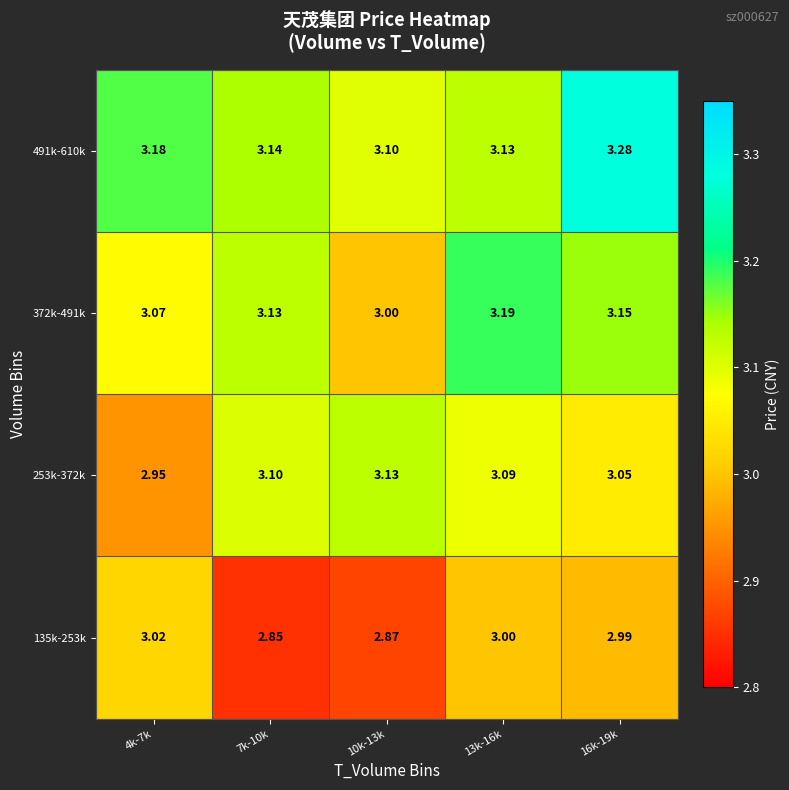

Is the value of 372k-491k at 4k-7k greater than the value of 135k-253k at 4k-7k?

Yes